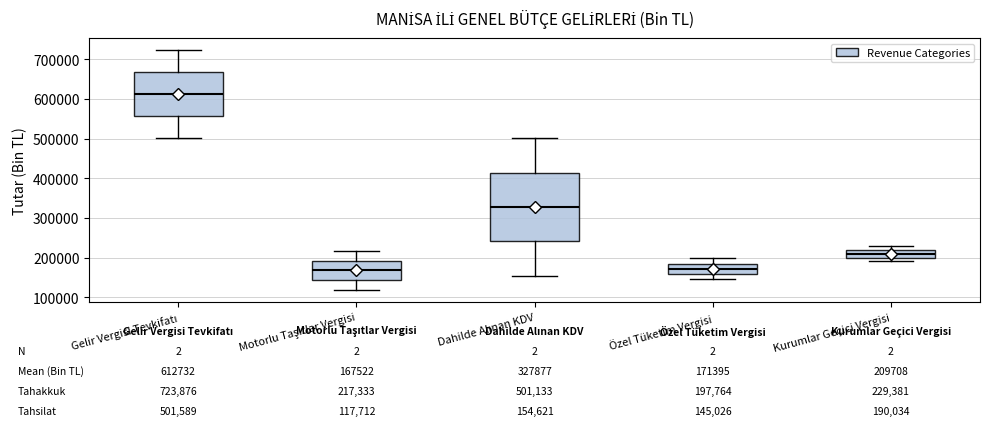

Which box is the tallest, from its lower edge to its upper edge?

Dahilde Alınan KDV